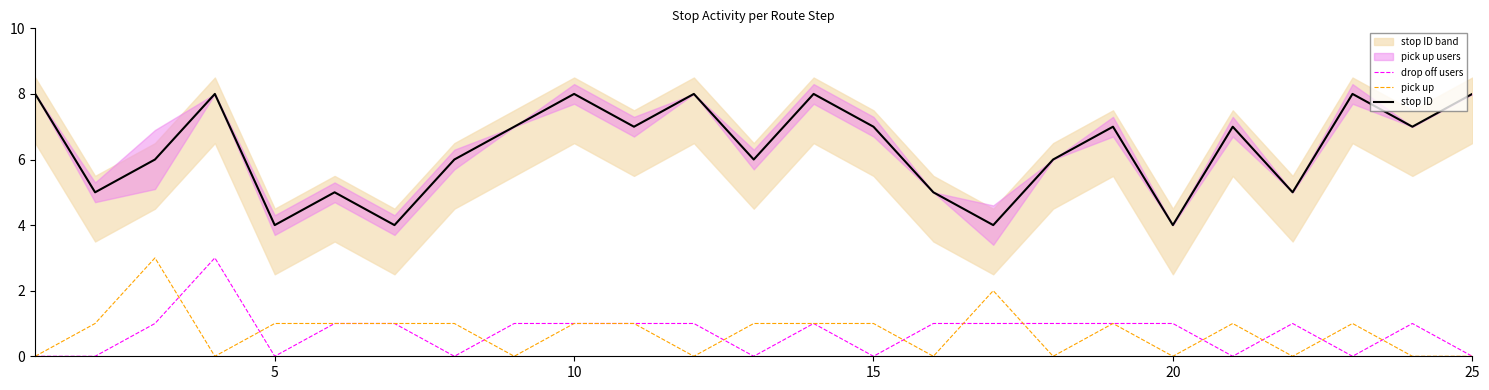

True or false: drop off users has more than 1 points higher than both neighbors.

True